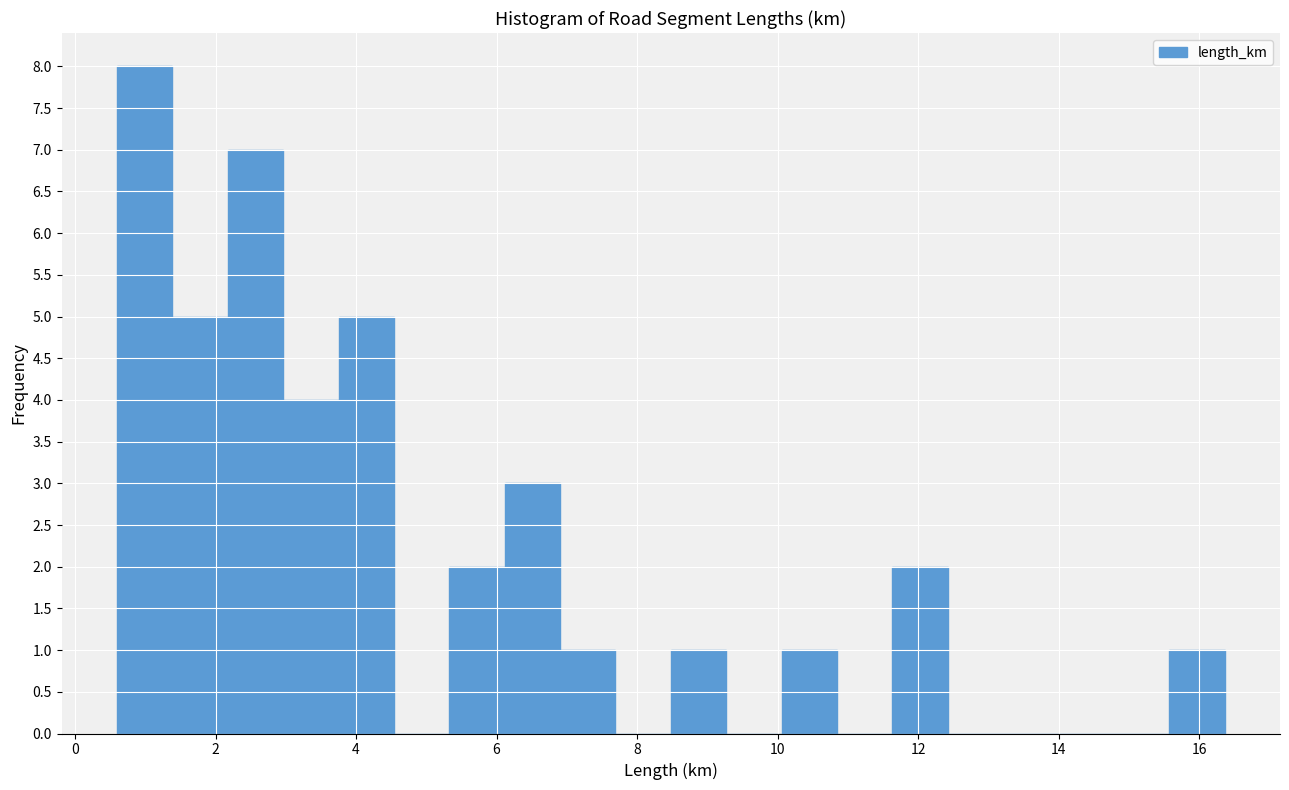

Around what value on the x-axis is the tallest bar? Give the approximate position of its centre, as read against the axis.

1.0